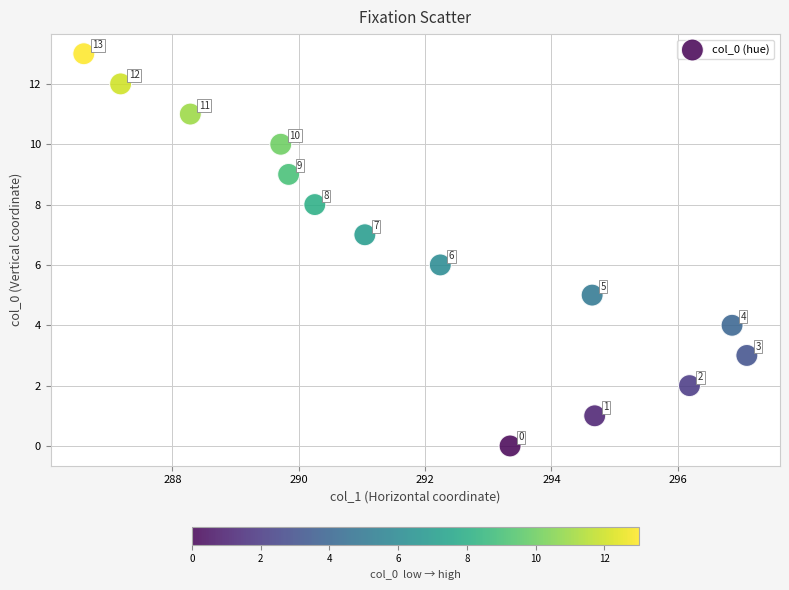

What Y value in the scatter plot is closest to 6?

6